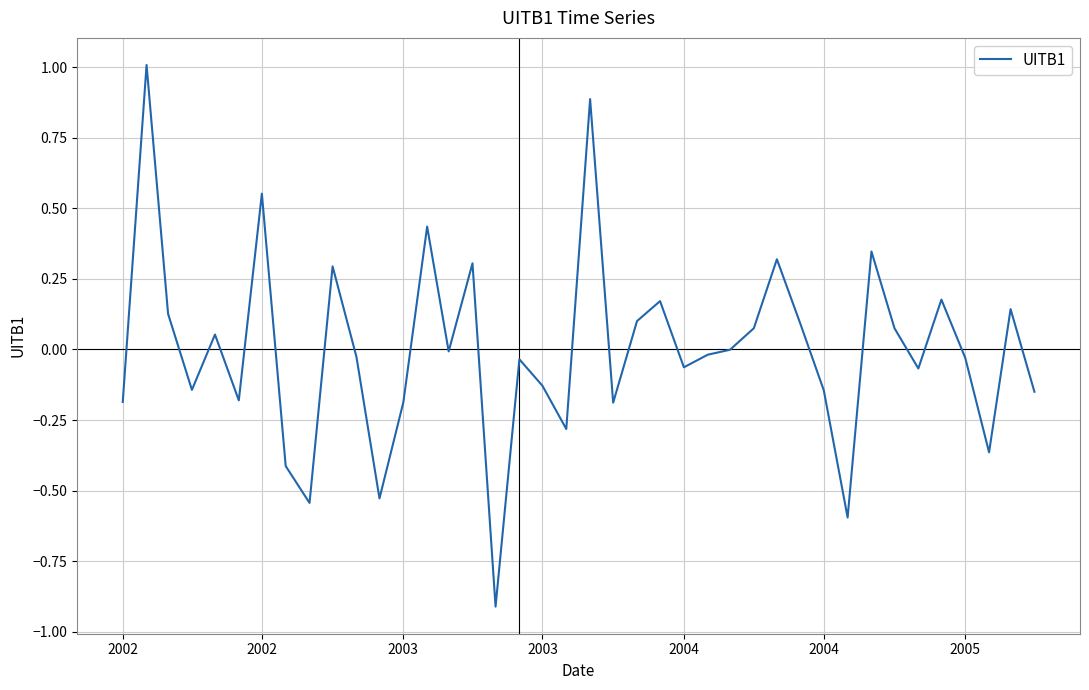

What is the smallest value displayed?

-0.9